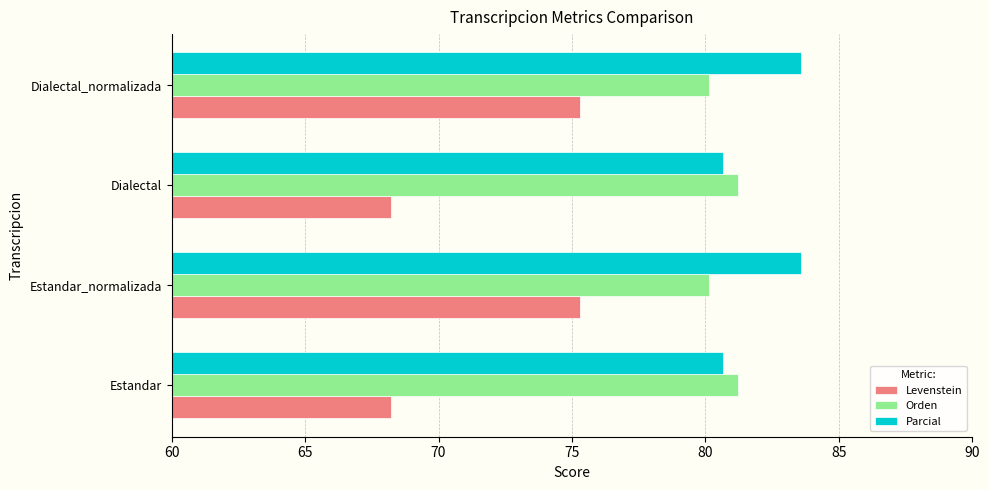

At how many categories does at least one series exceed 77?

4